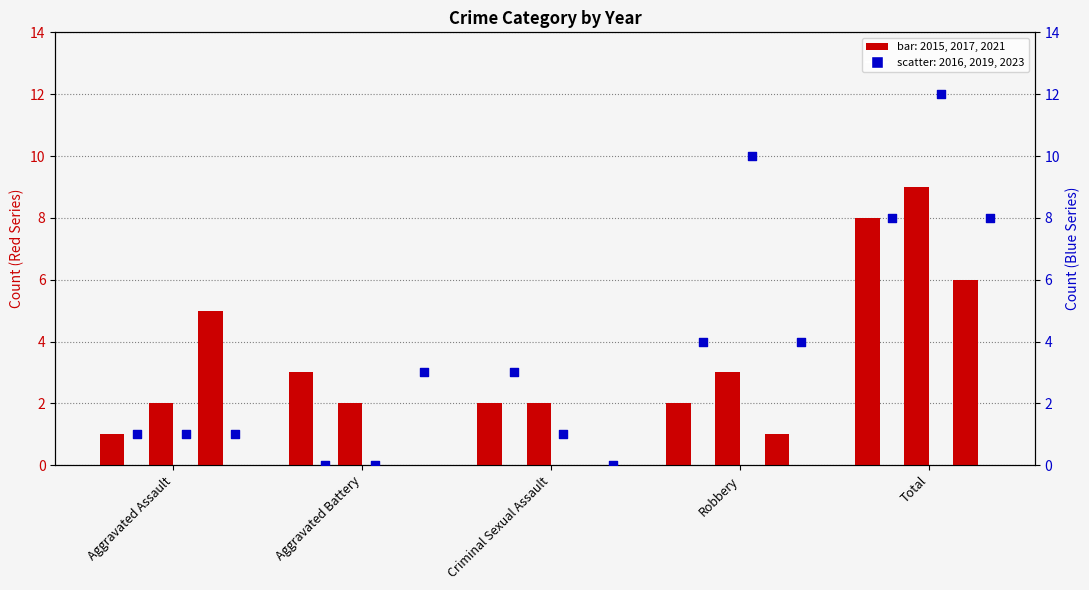

Which series contains the lowest Y value?

2021